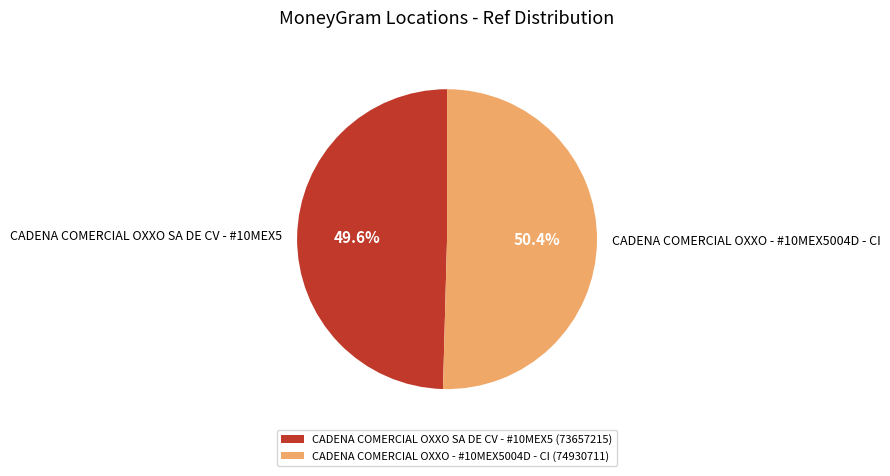

To the nearest percent, what is the difference between the largest and smallest slice percentages?

1%